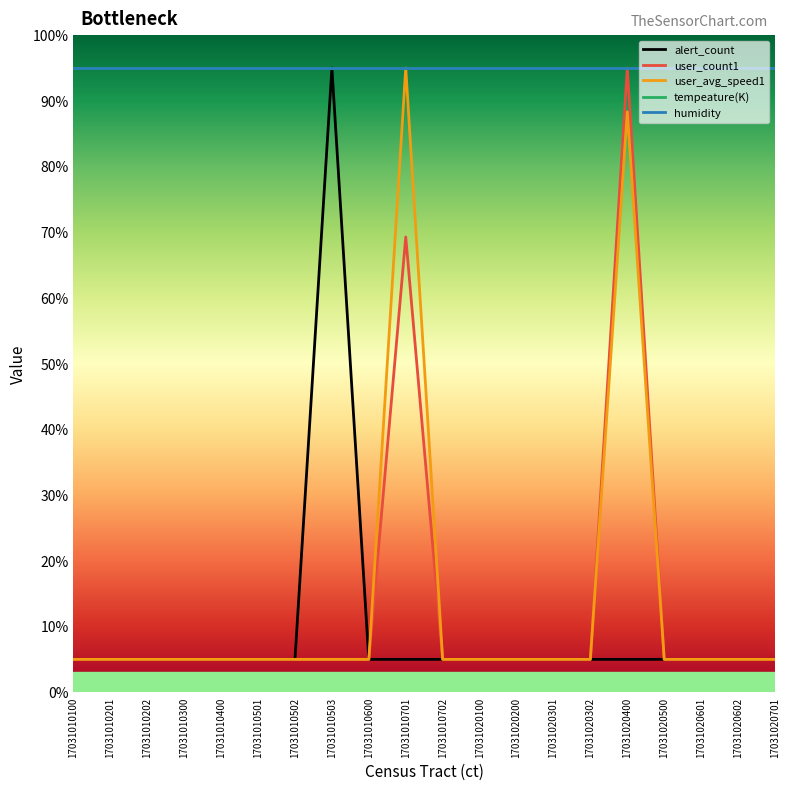

Does the chart display data point markers on the line(s)?

No